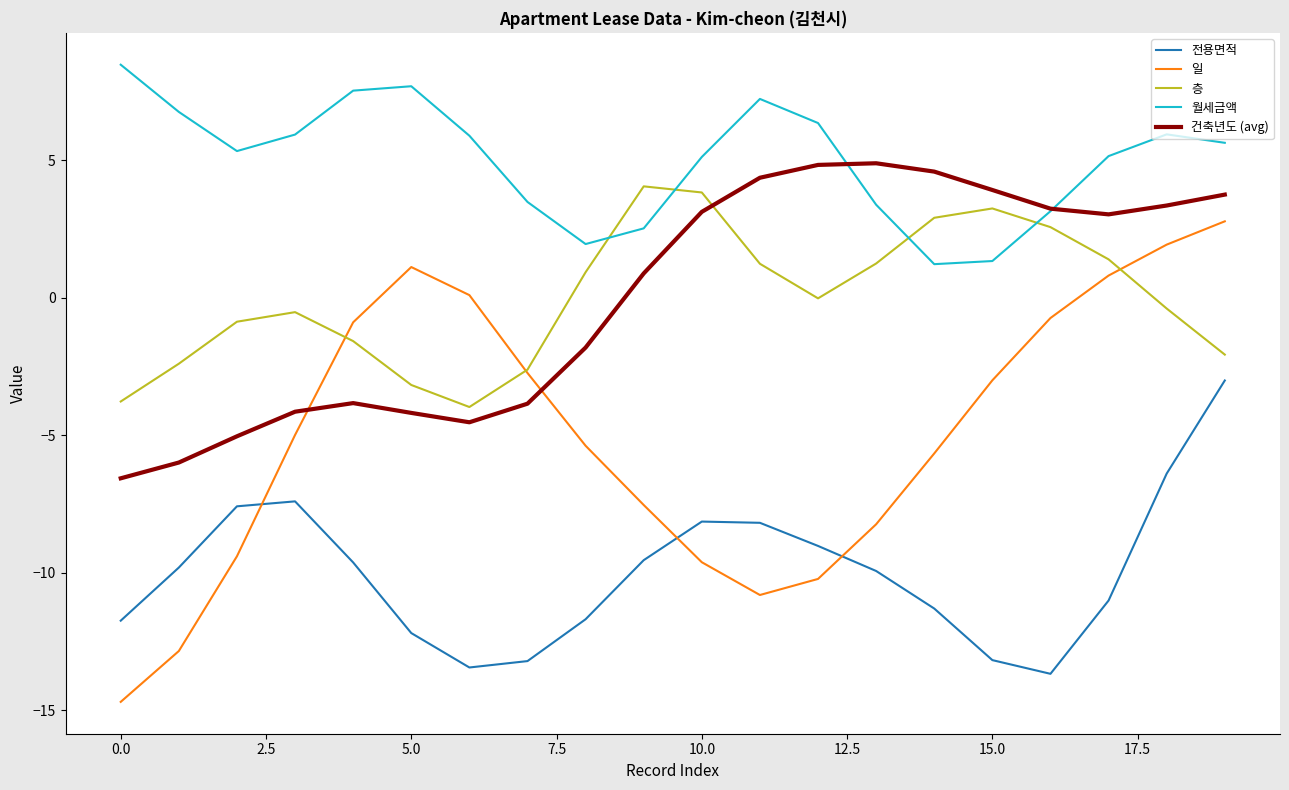

What is the smallest value displayed?

-14.7